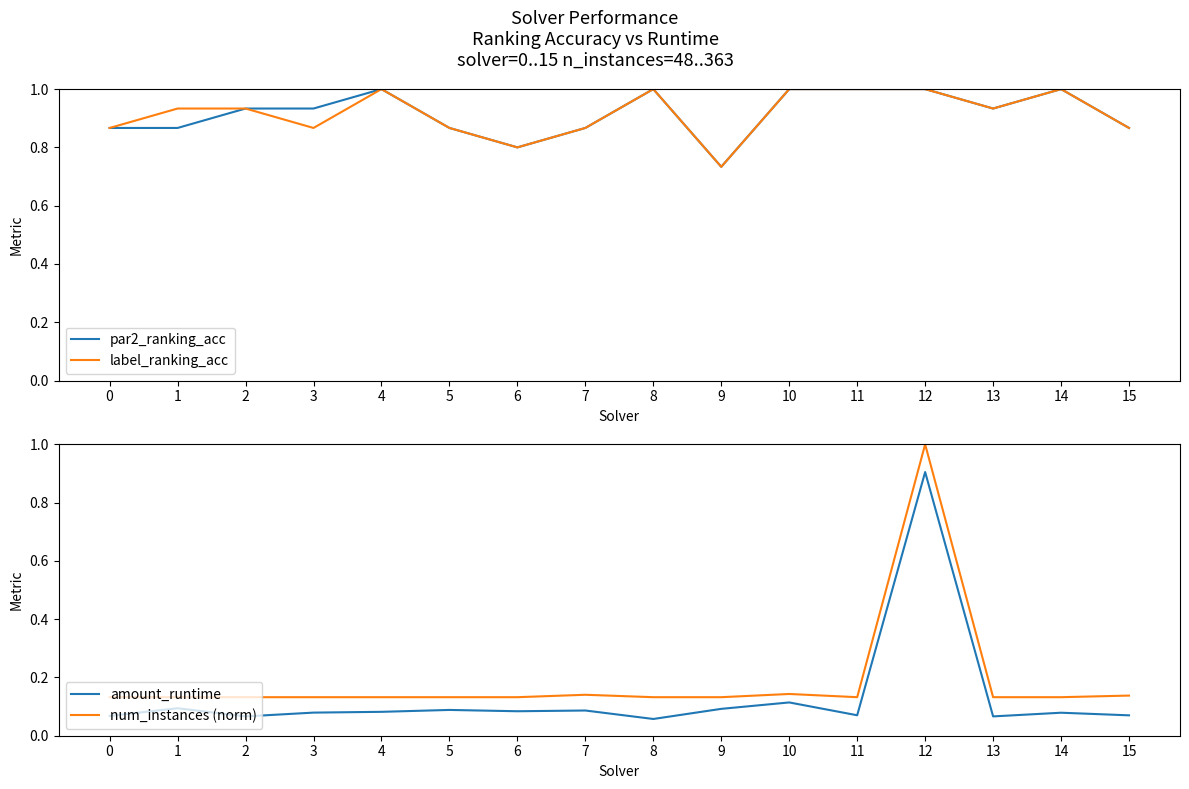

Reading left to right, list all the values displayed in this chart.

par2_ranking_acc: 0.9	0.9	0.9	0.9	1.0	0.9	0.8	0.9	1.0	0.7	1.0	1.0	1.0	0.9	1.0	0.9
label_ranking_acc: 0.9	0.9	0.9	0.9	1.0	0.9	0.8	0.9	1.0	0.7	1.0	1.0	1.0	0.9	1.0	0.9
amount_runtime: 0.1	0.1	0.1	0.1	0.1	0.1	0.1	0.1	0.1	0.1	0.1	0.1	0.9	0.1	0.1	0.1
num_instances (norm): 0.1	0.1	0.1	0.1	0.1	0.1	0.1	0.1	0.1	0.1	0.1	0.1	1.0	0.1	0.1	0.1